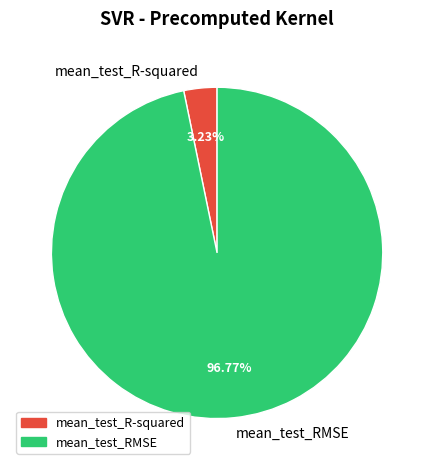

Count the number of slices in the pie.

2